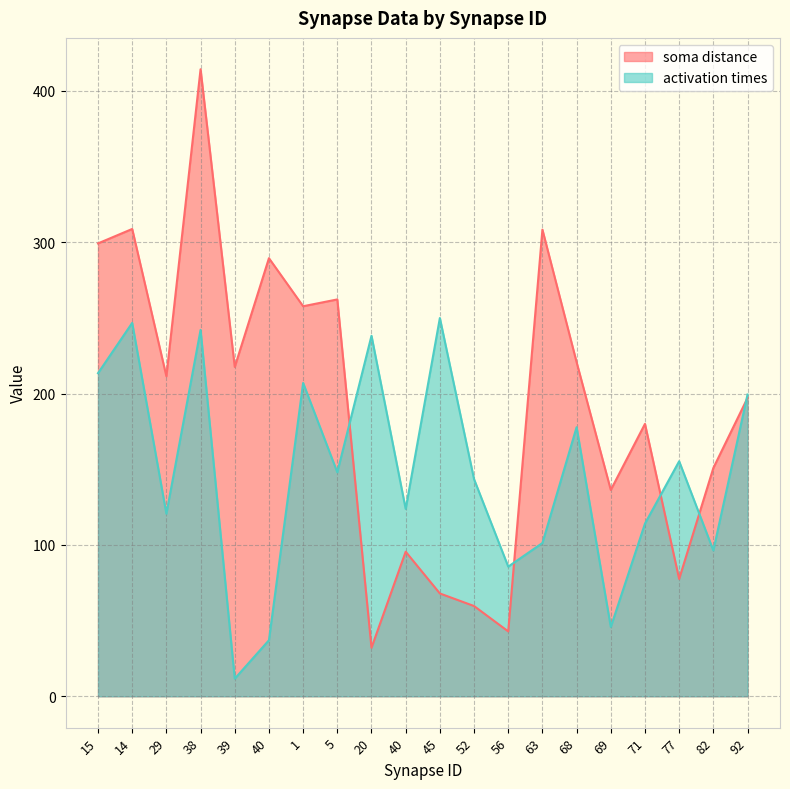

What is the sum of all activation times values?

2957.7